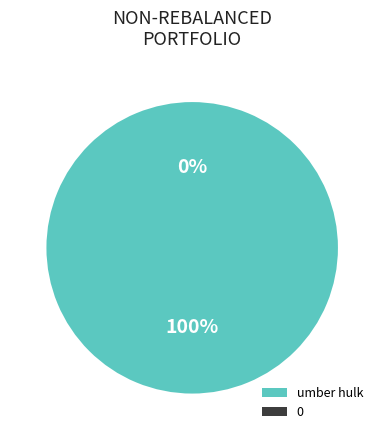

What percentage is the umber hulk slice, to the nearest percent?

100%